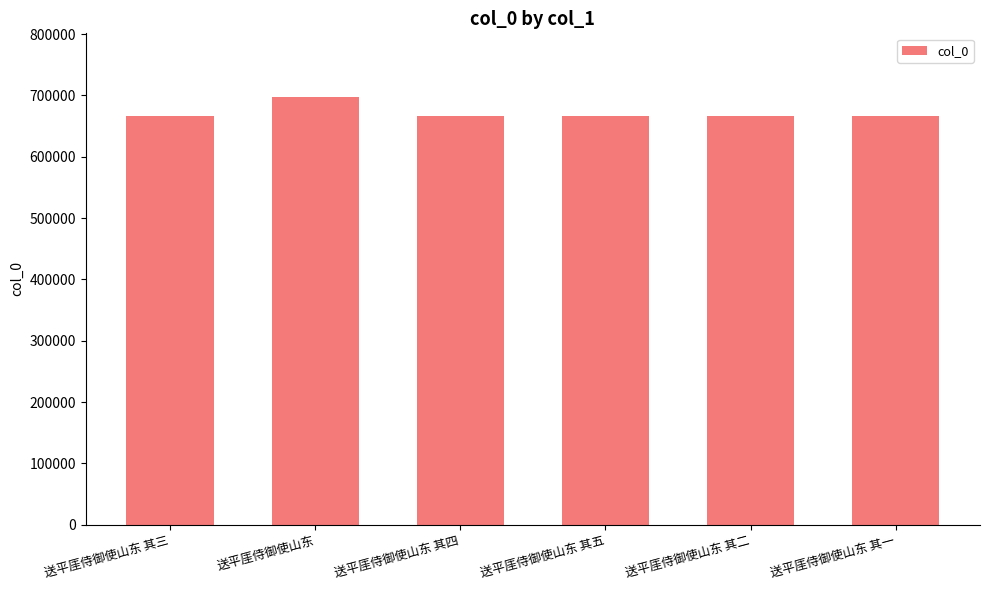

Which has a higher value, 送平厓侍御使山东 or 送平厓侍御使山东 其四?

送平厓侍御使山东